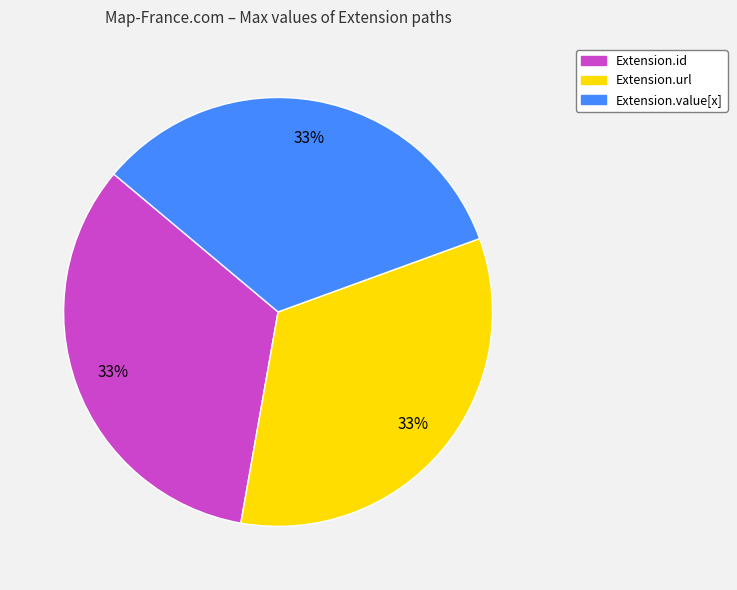

How many slices are in this pie chart?

3